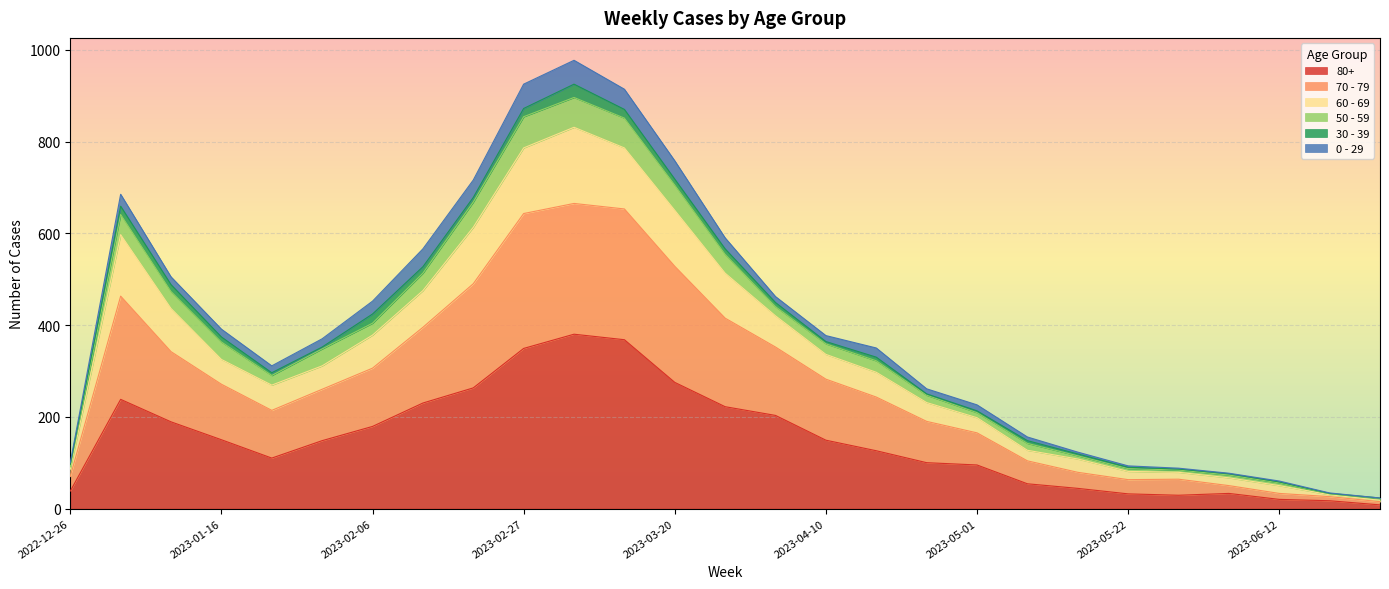

How many data points does each series have?

27